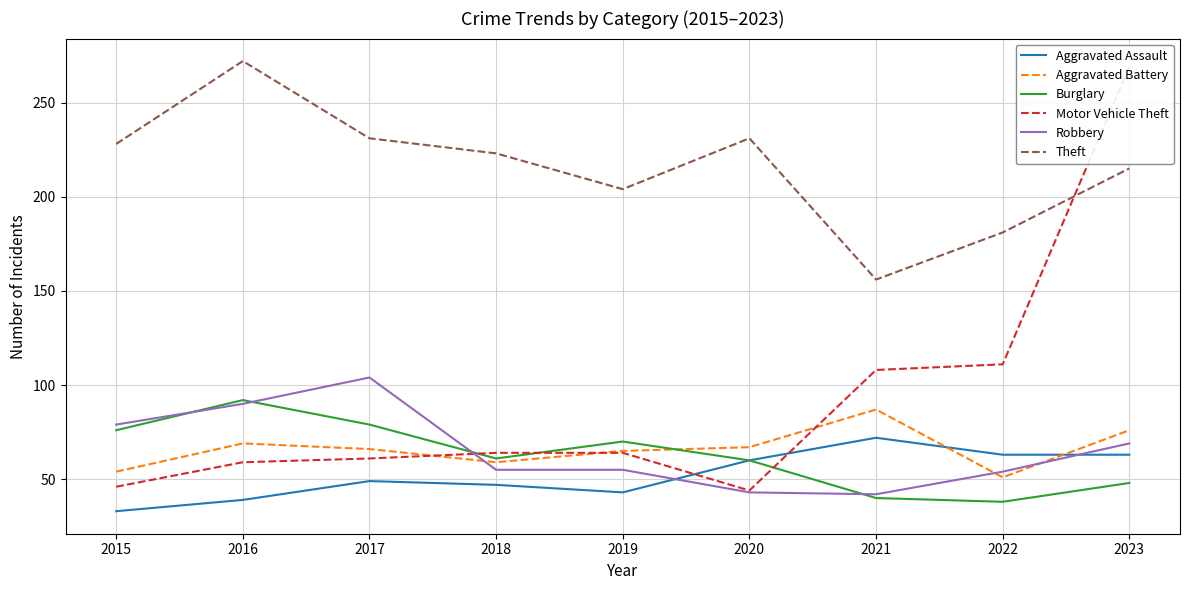

What is the total value across all series at 2018?

509